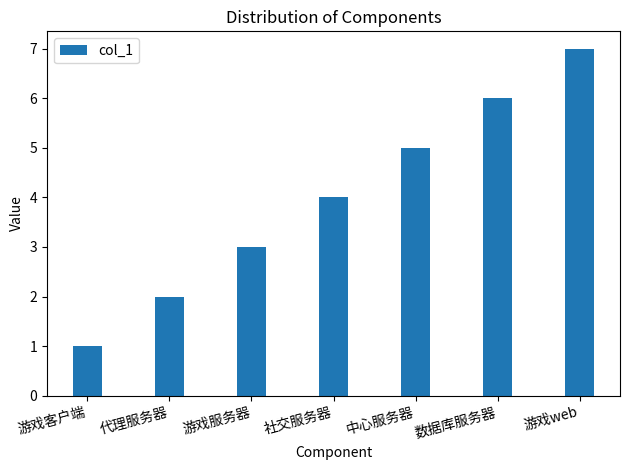

Reading left to right, transcribe all the data shown in this chart.

1	2	3	4	5	6	7